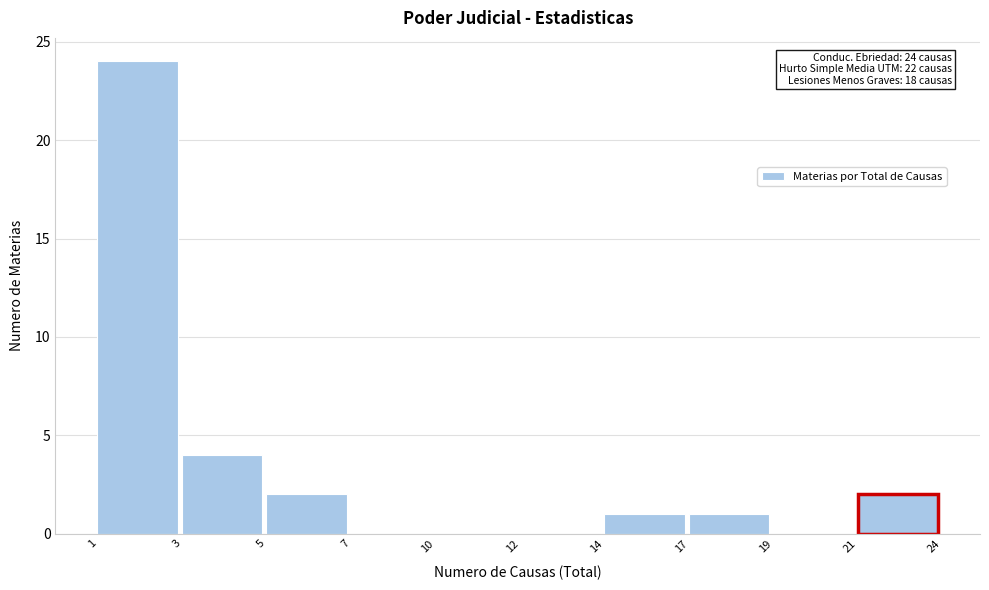

Reading left to right, what are all the values shown in this chart?

1=24	3=4	5=2	7=0	10=0	12=0	14=1	17=1	19=0	21=2